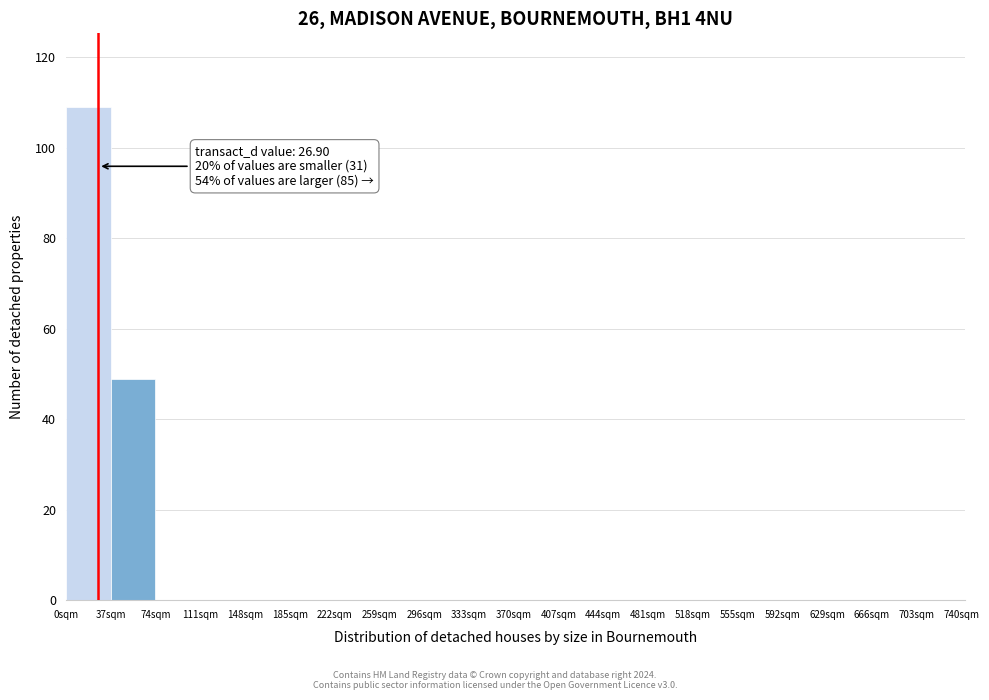

Over which range of the x-axis is the bar tallest?

0 to 37